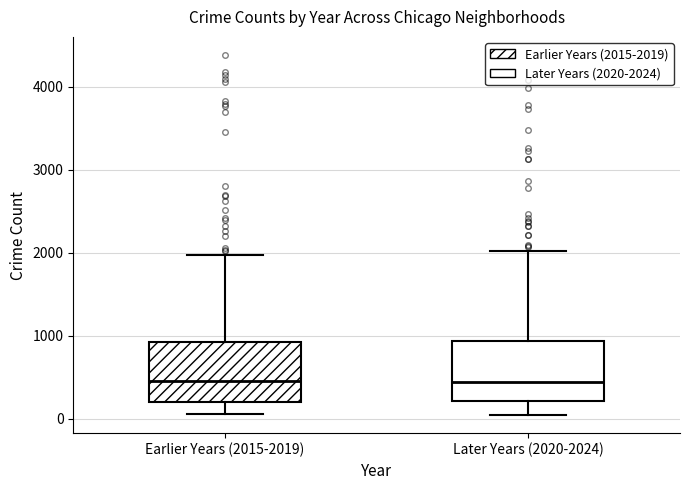

Reading left to right, transcribe this box plot: for each box, give where its median line is, the range the box spans, and where its two whiskers end, as read against the y-axis. The values are not printed on the chart, so give them approximately, as read against the axis.

Earlier Years (2015-2019): median 500, box 200 to 900, whiskers 100 to 2000
Later Years (2020-2024): median 400, box 200 to 900, whiskers 0 to 2000